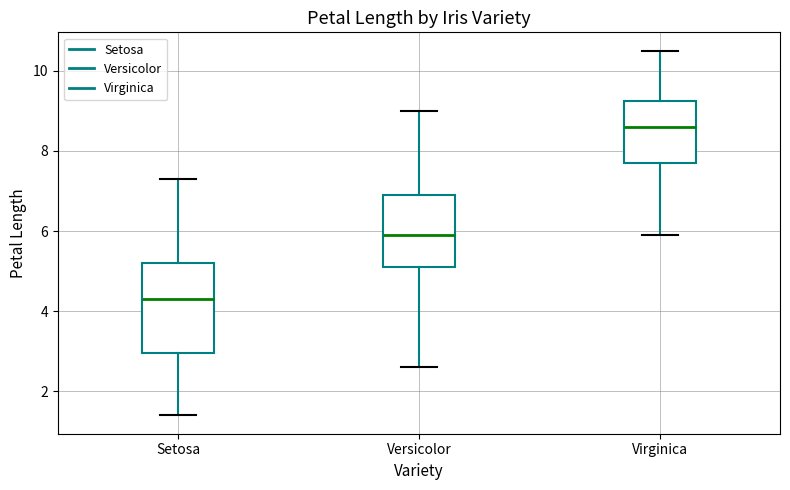

Which box's median line is the highest?

Virginica